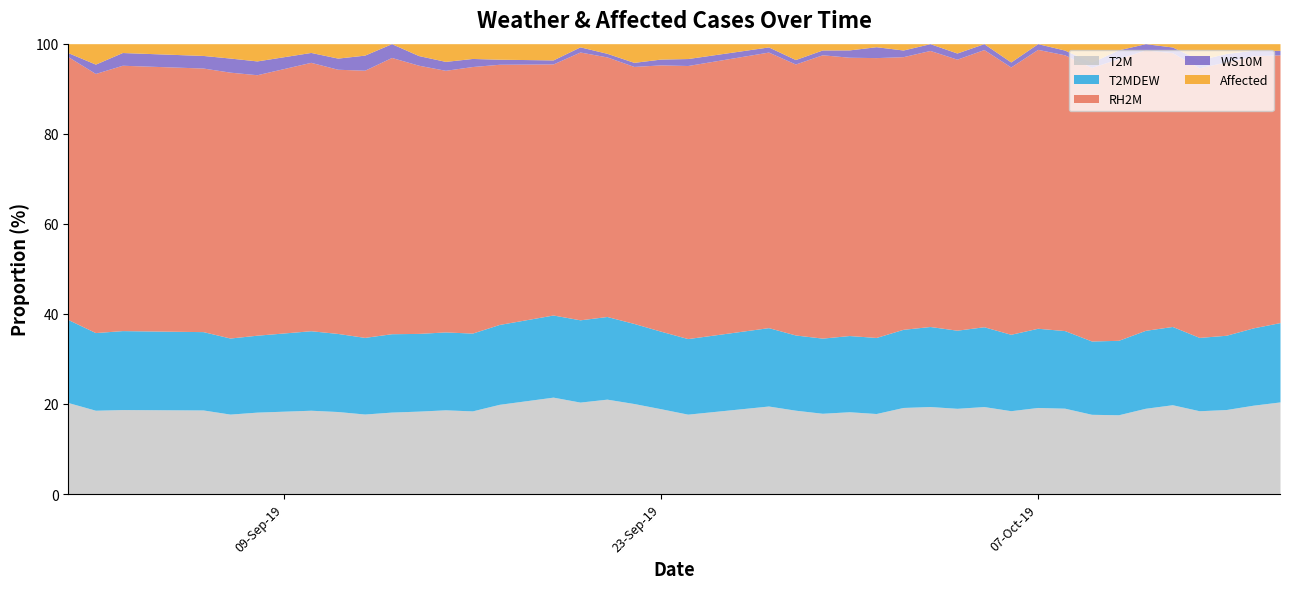

What are all the series names shown in the legend?

T2M, T2MDEW, RH2M, WS10M, Affected